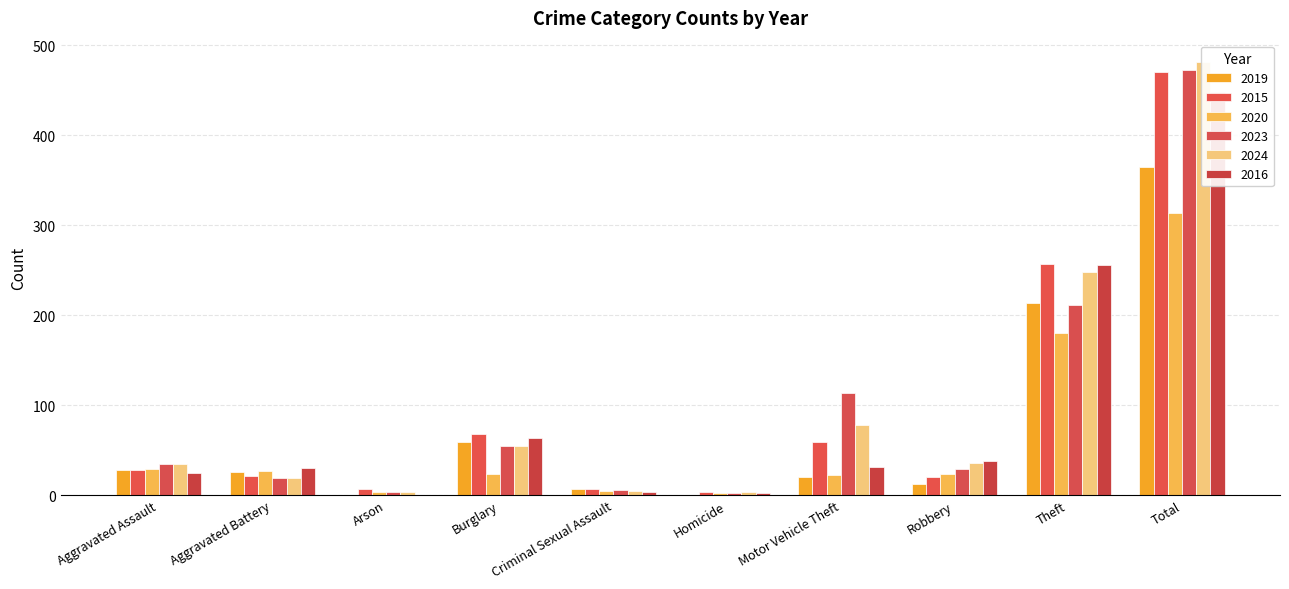

Reading left to right, extract all data points from this chart.

2019: 28	26	0	59	7	0	20	12	213	365
2015: 28	21	7	68	7	3	59	20	257	470
2020: 29	27	3	23	4	2	22	23	180	313
2023: 34	19	3	55	6	2	113	29	211	472
2024: 34	19	3	55	5	3	78	36	248	481
2016: 25	30	0	63	3	2	31	38	256	448